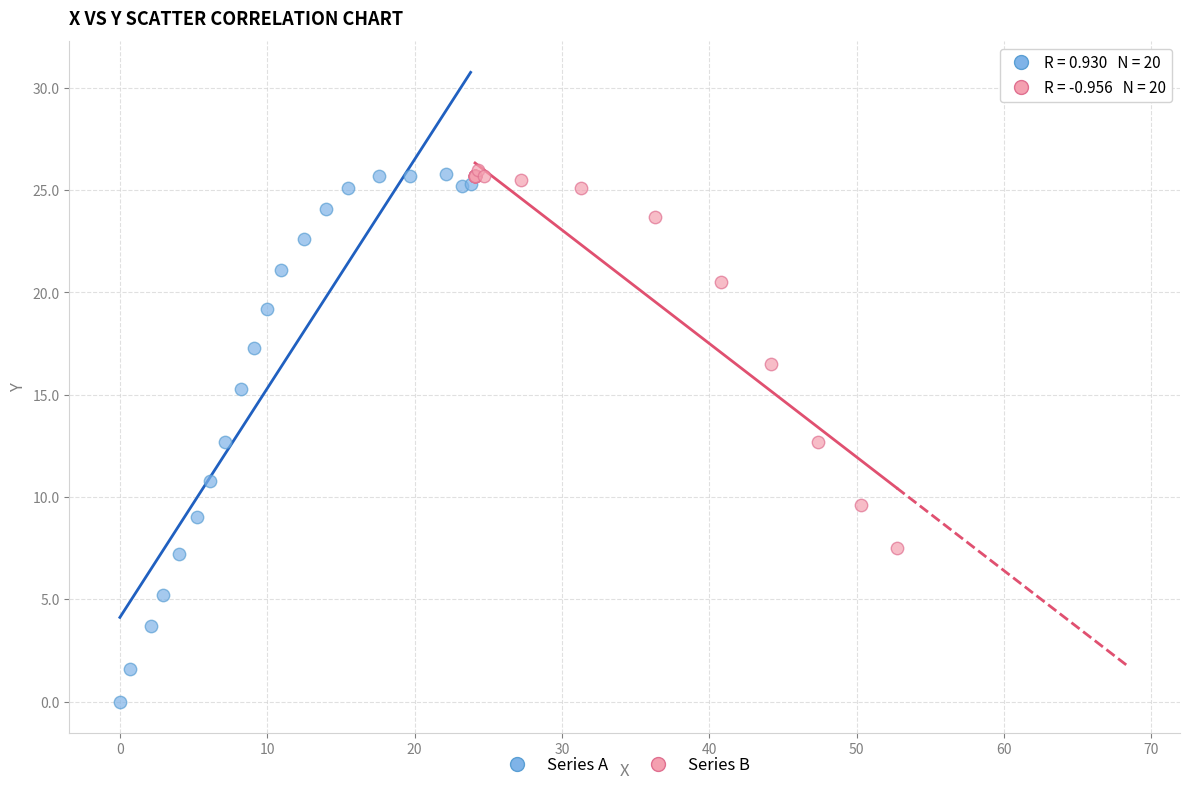

Which series reaches the minimum Y coordinate?

Series A